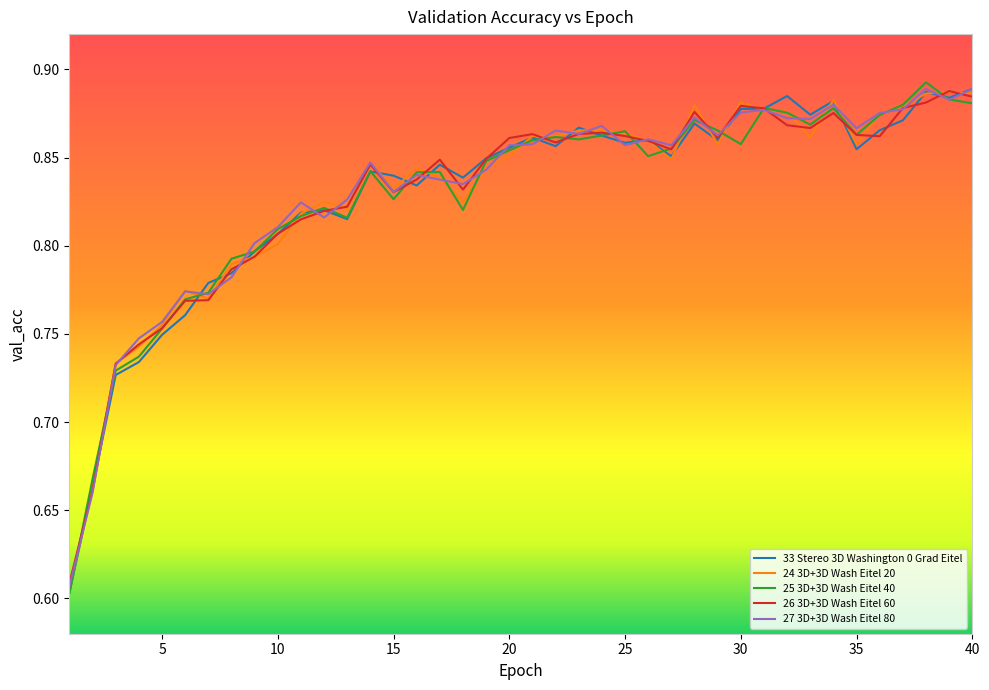

How many times do 27 3D+3D Wash Eitel 80 and 26 3D+3D Wash Eitel 60 cross each other?

19